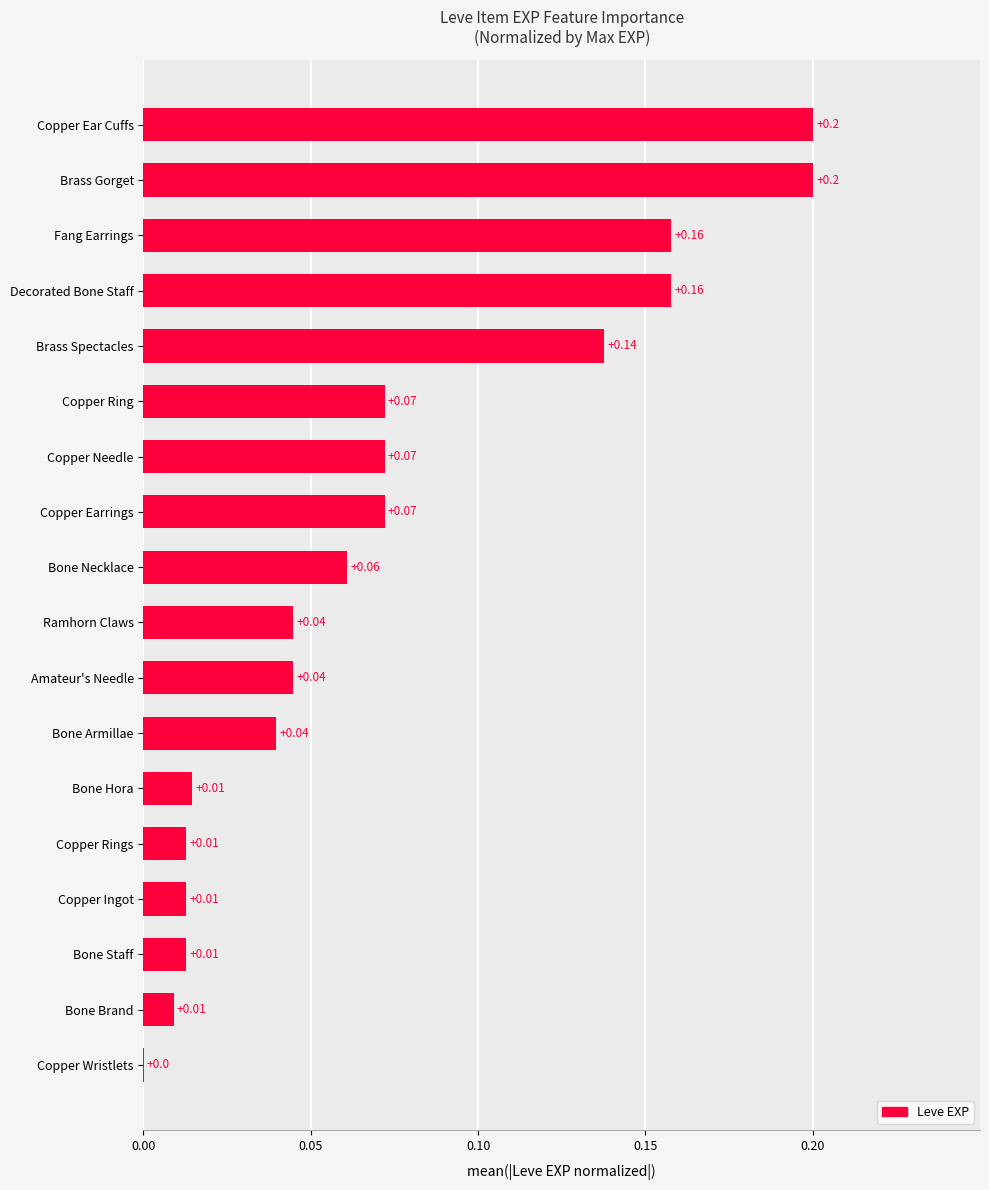

Which has a higher value, Bone Armillae or Fang Earrings?

Fang Earrings